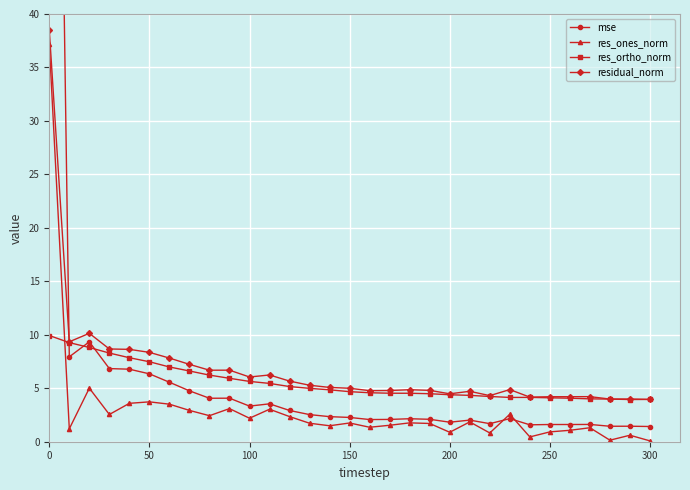

True or false: res_ones_norm has more than 1 points higher than both neighbors.

True